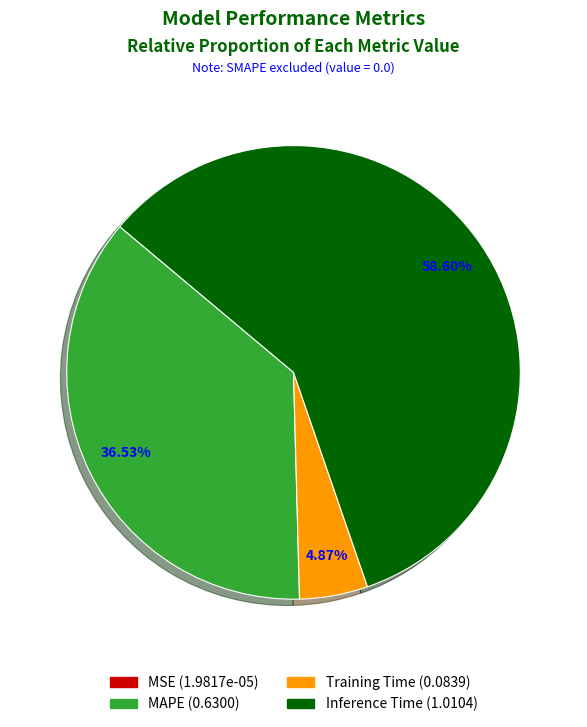

True or false: Inference Time accounts for 45% of the total.

False